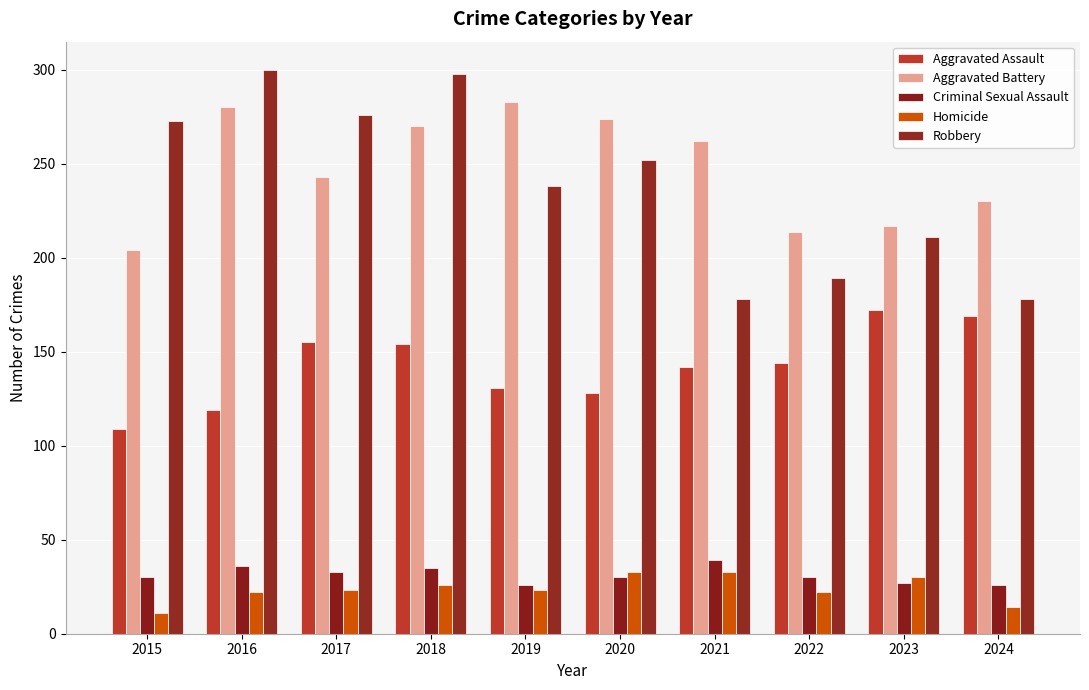

At which label is Homicide closest to 22?

2016